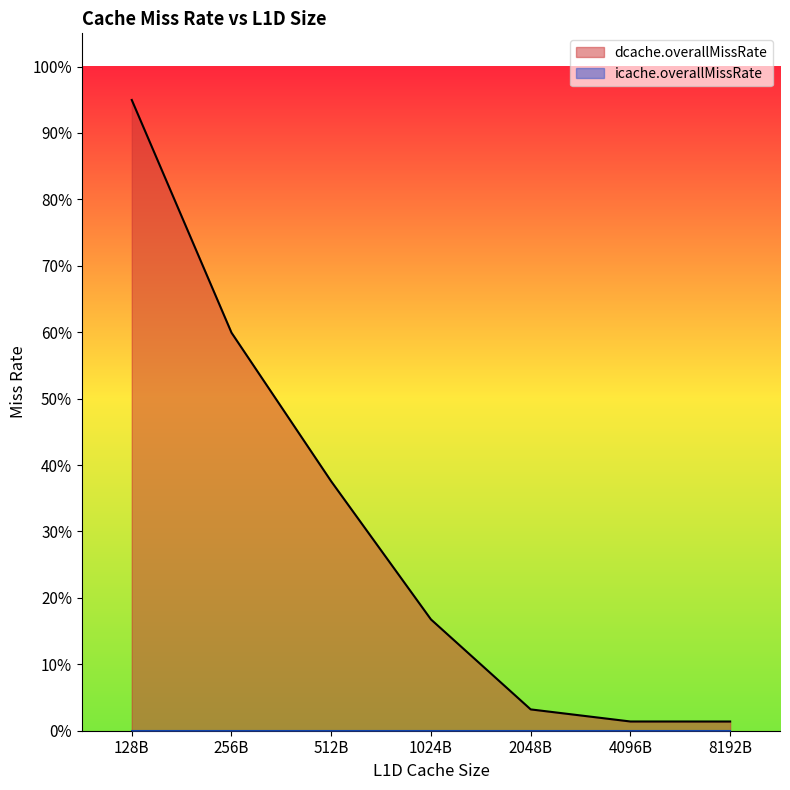

List the labels in order of value, largest first.

128B, 256B, 512B, 1024B, 2048B, 4096B, 8192B